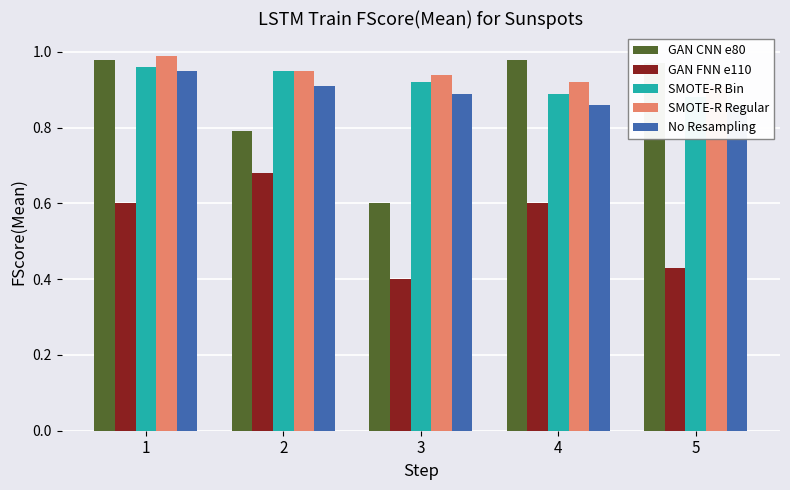

What is the value of the GAN FNN e110 bar at the 2nd from the left?

0.7